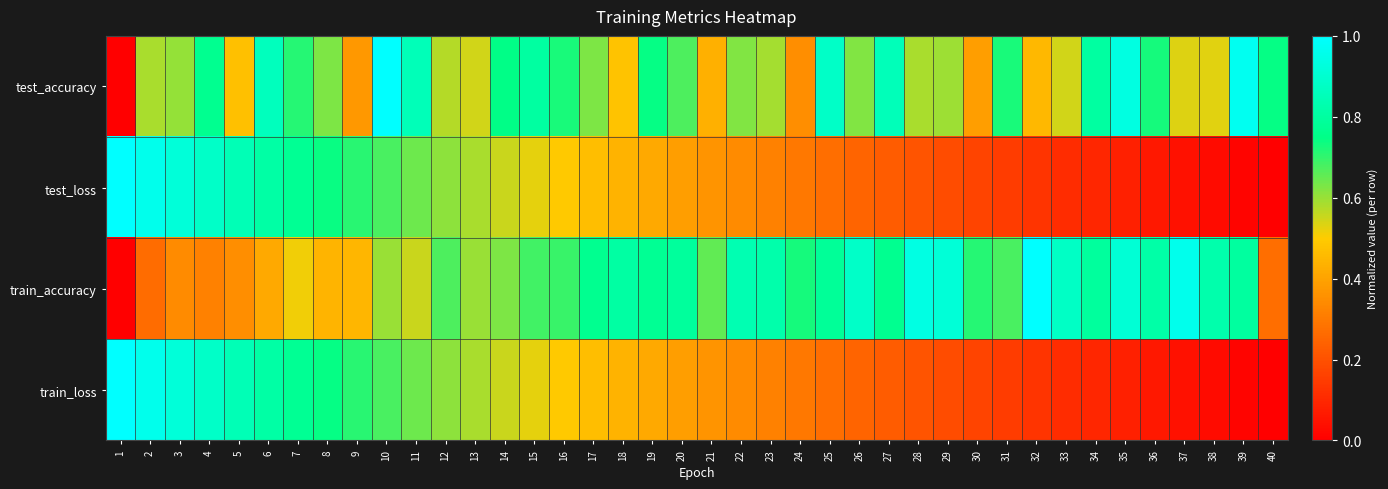

What is the difference between the highest and lowest values at 8?

0.3